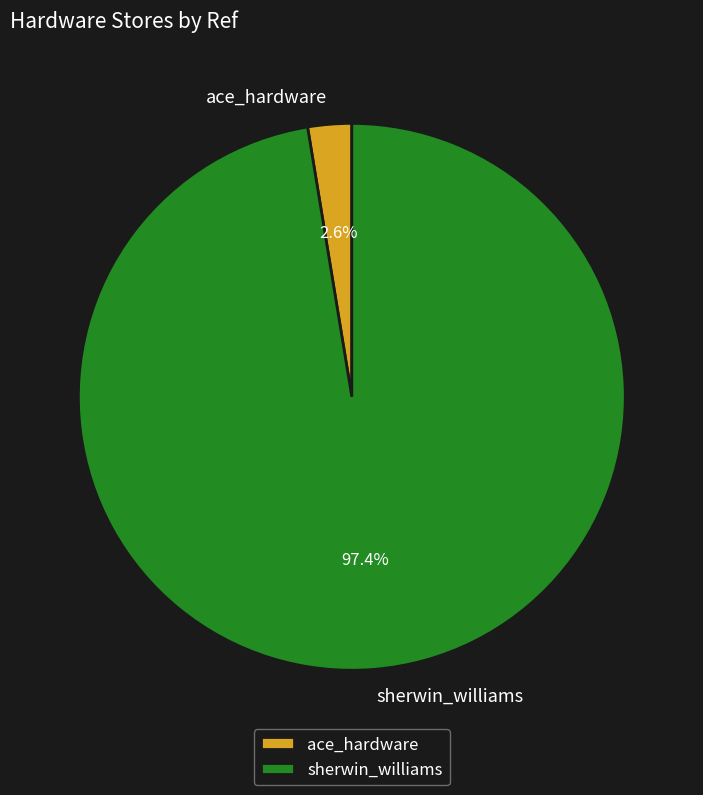

To the nearest percent, what is the difference between the largest and smallest slice percentages?

95%